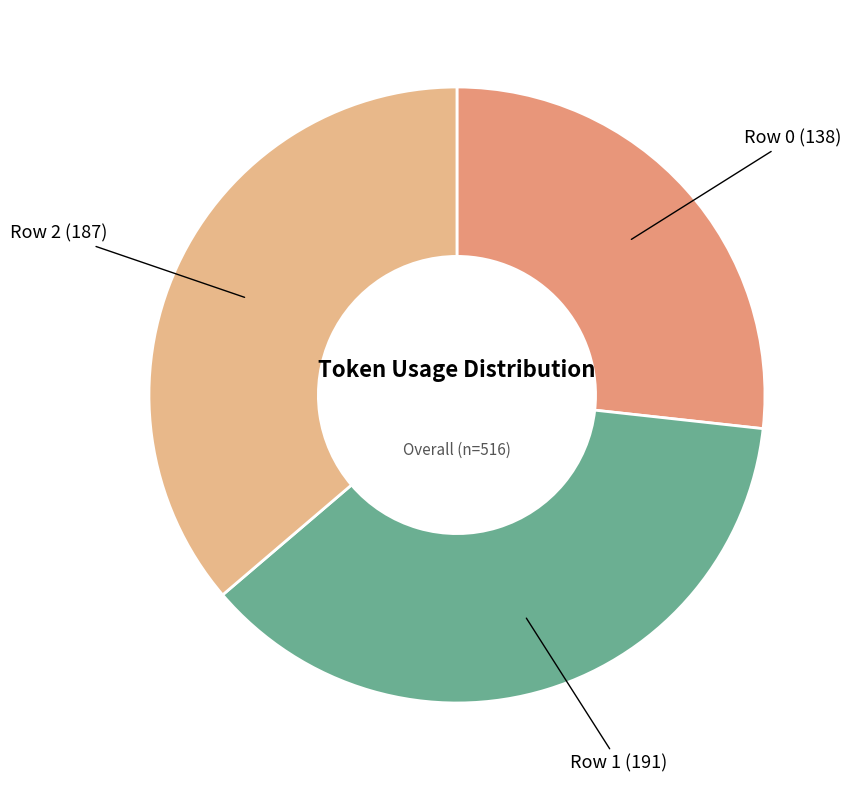

Does any single category account for the majority?

No